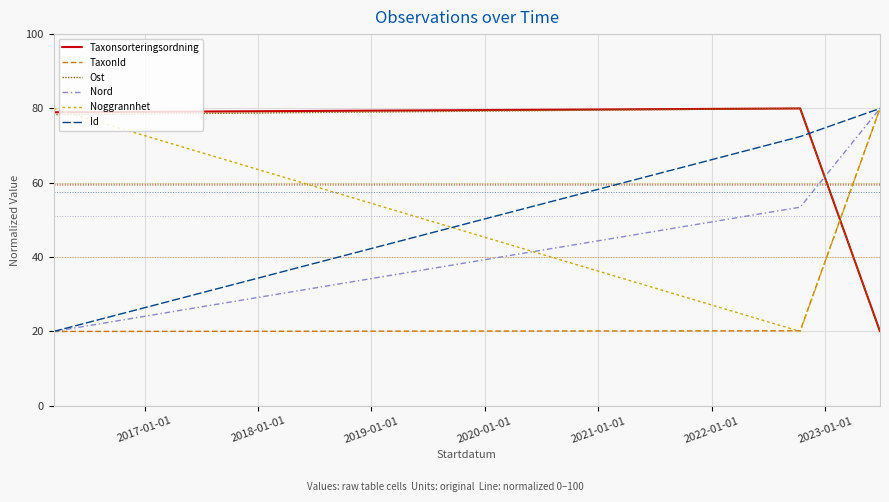

What is the minimum value for TaxonId?

20.0